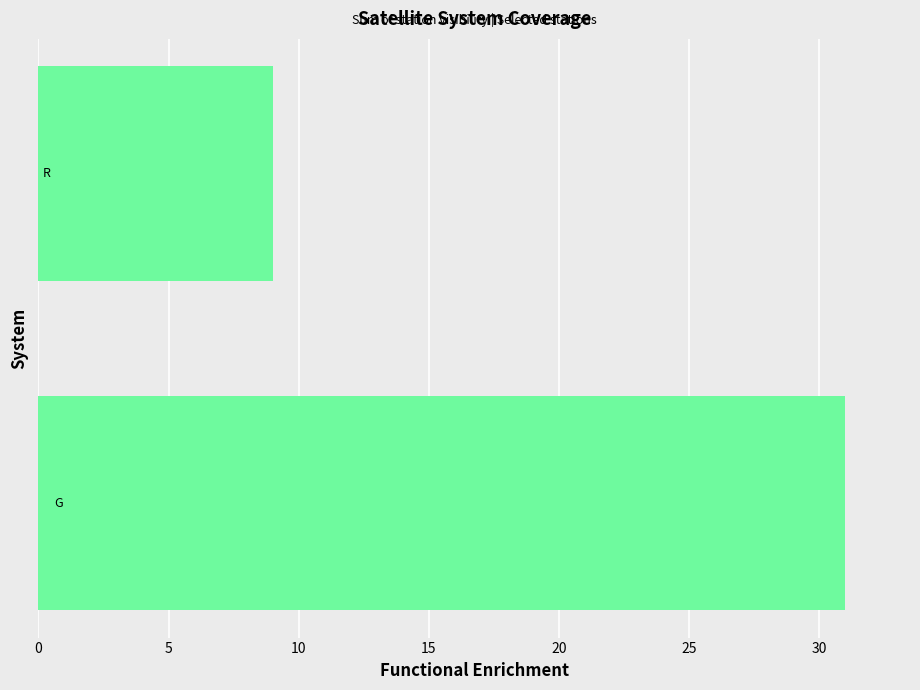

What is the smallest value displayed?

9